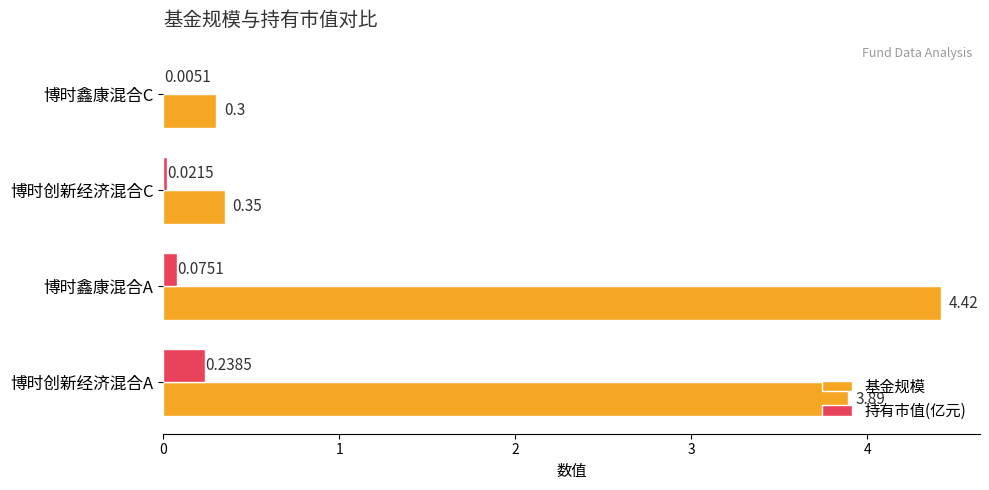

Which label corresponds to the largest value in the chart?

博时鑫康混合A